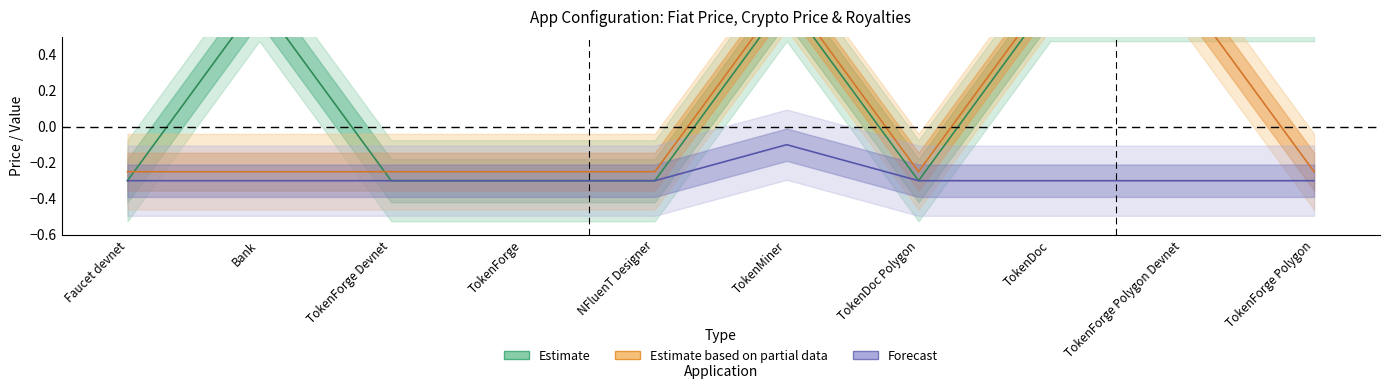

What position from the left is Bank?

2